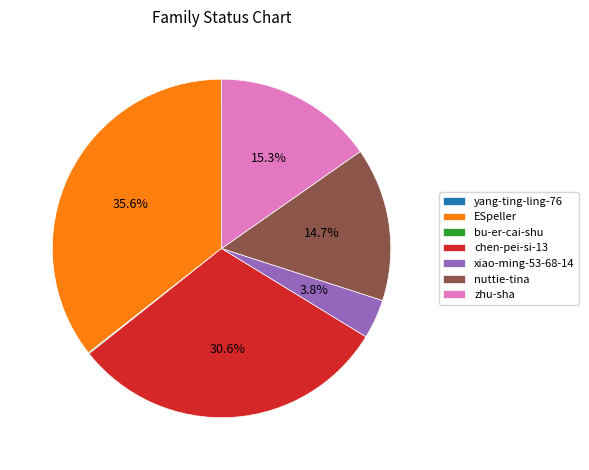

Does zhu-sha represent more than half of the total?

No